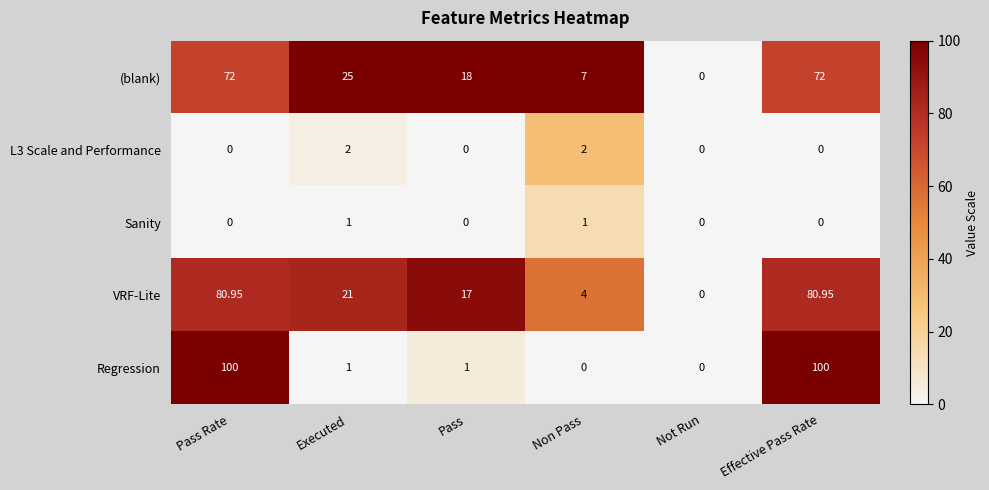

Which series has the largest total across all categories?

VRF-Lite